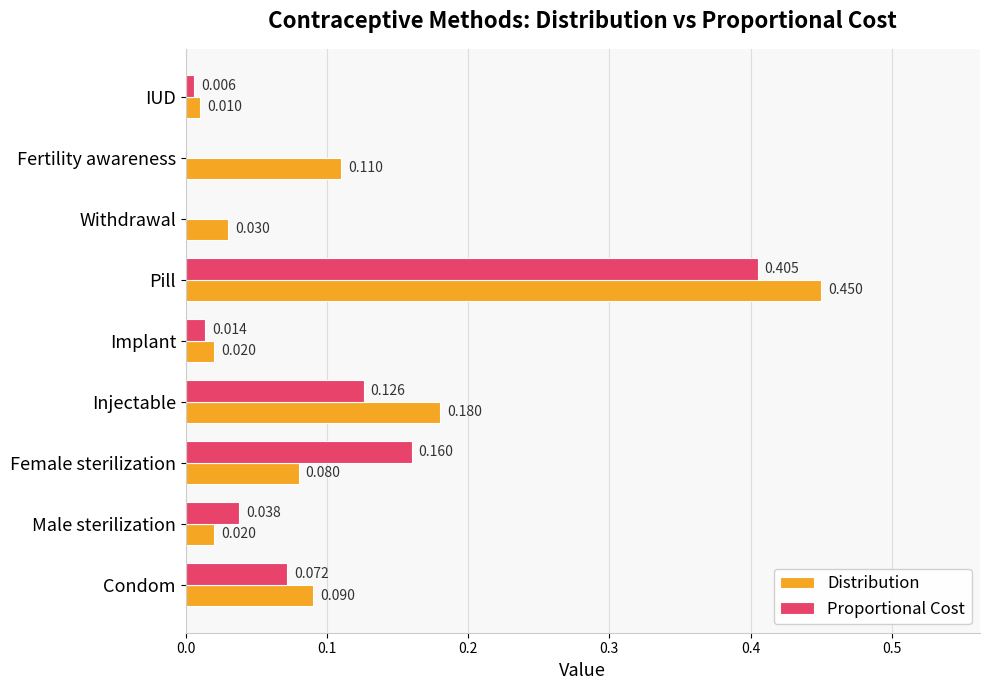

At which category does the chart reach its peak across all series?

Pill